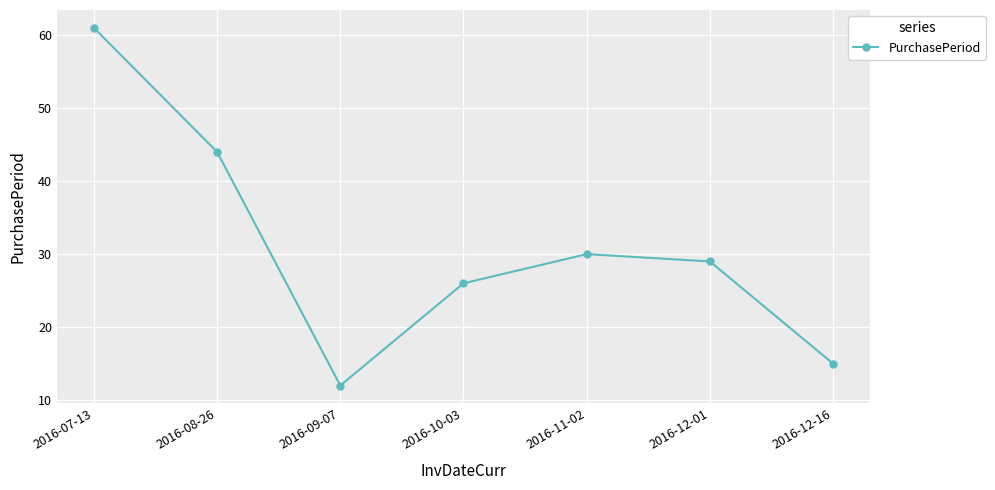

Rank the categories by value from lowest to highest.

2016-09-07, 2016-12-16, 2016-10-03, 2016-12-01, 2016-11-02, 2016-08-26, 2016-07-13